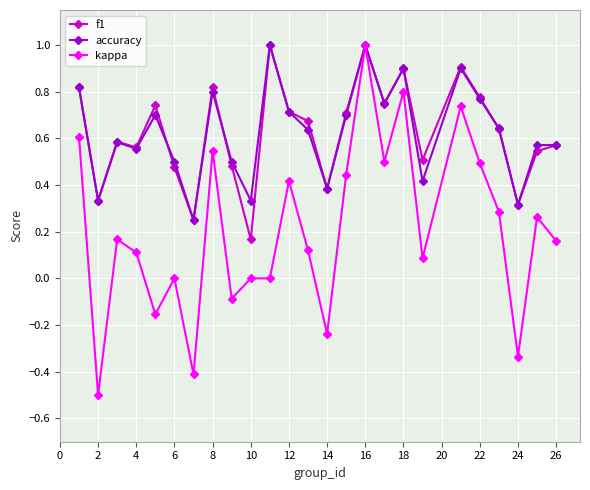

Does the chart display data point markers on the line(s)?

Yes